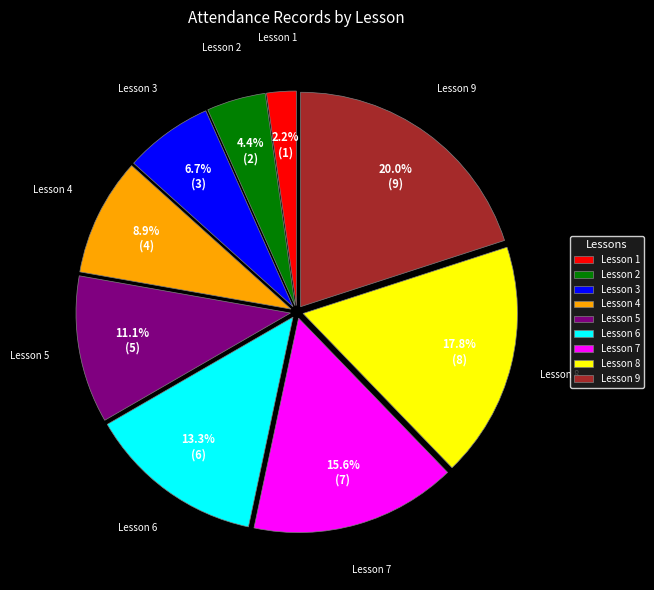

Between Lesson 9 and Lesson 7, which is larger?

Lesson 9